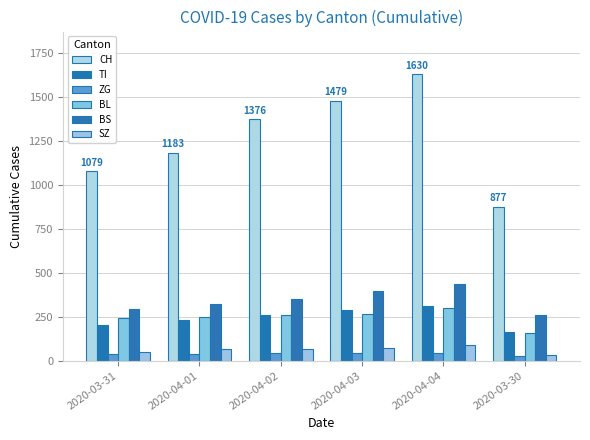

What is the maximum value for SZ?

92